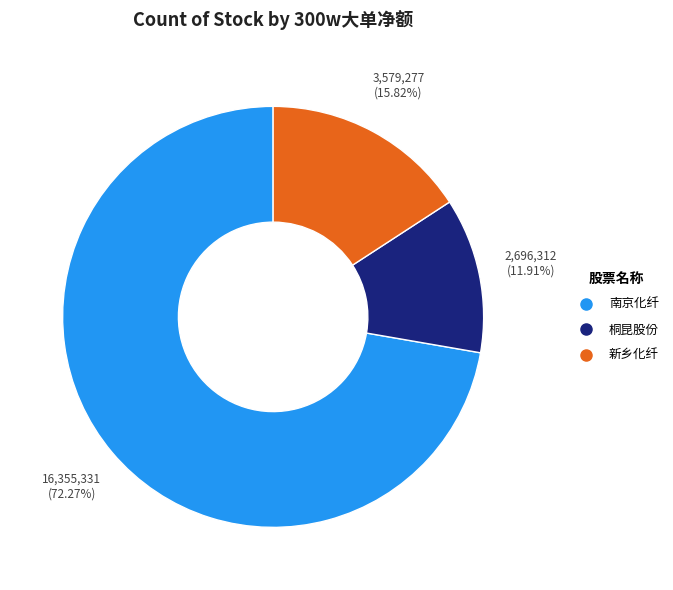

How many slices are in this pie chart?

3